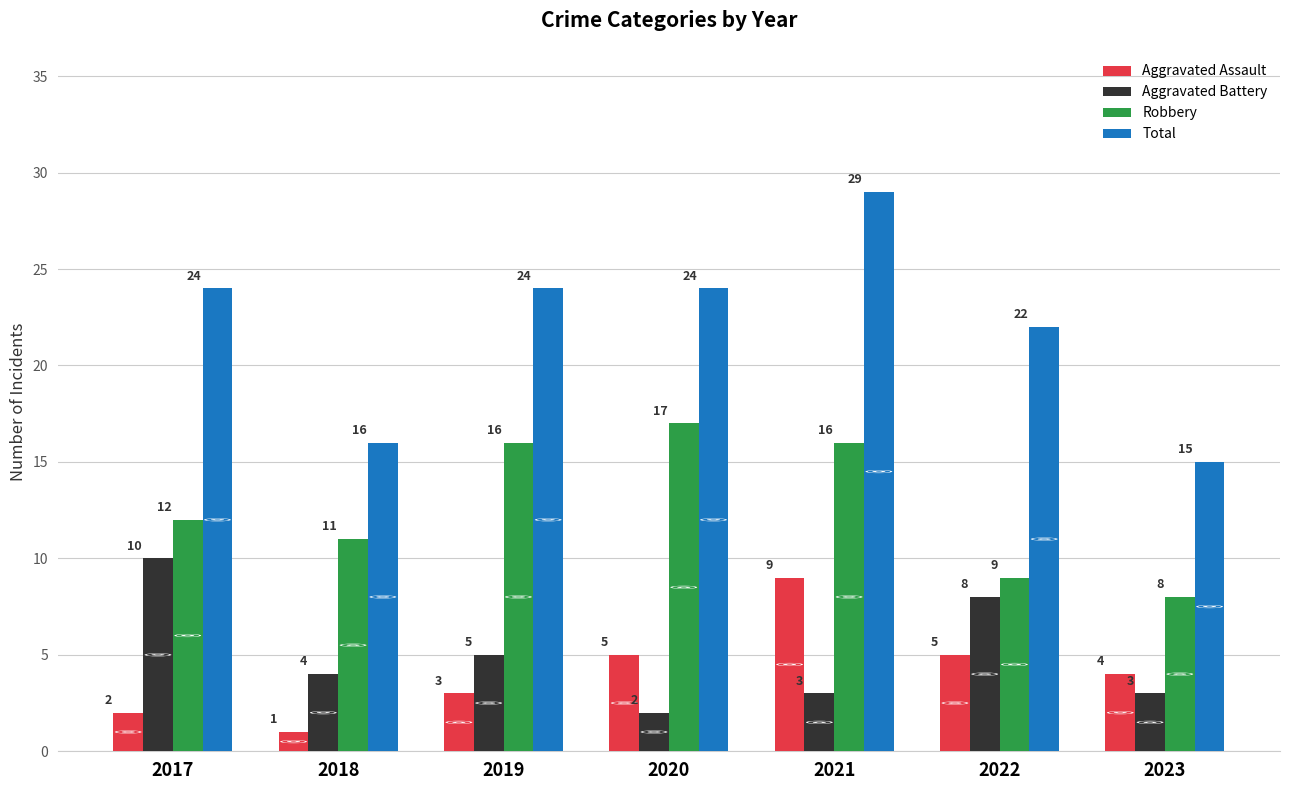

What is the value of the Aggravated Battery bar at the 1st from the left?

10